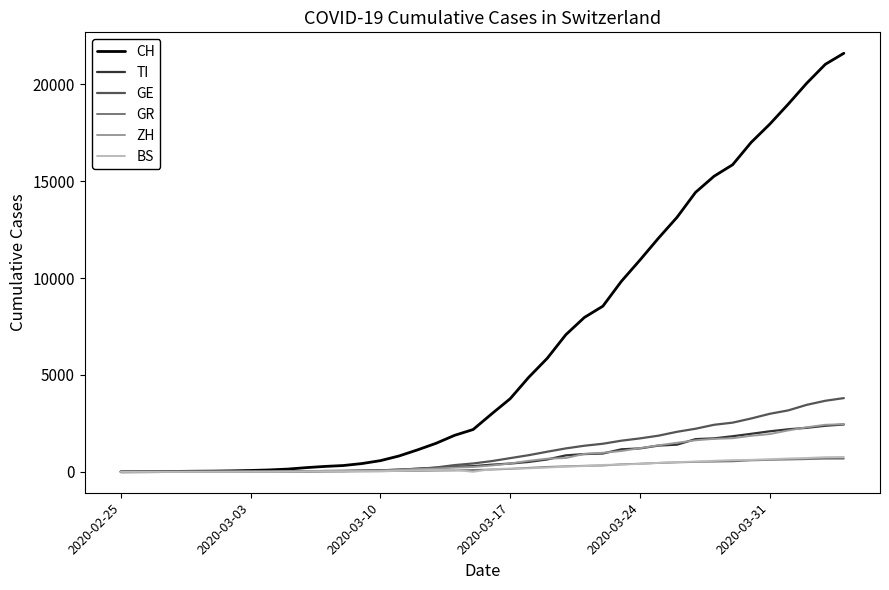

What is the maximum value for GE?

3805